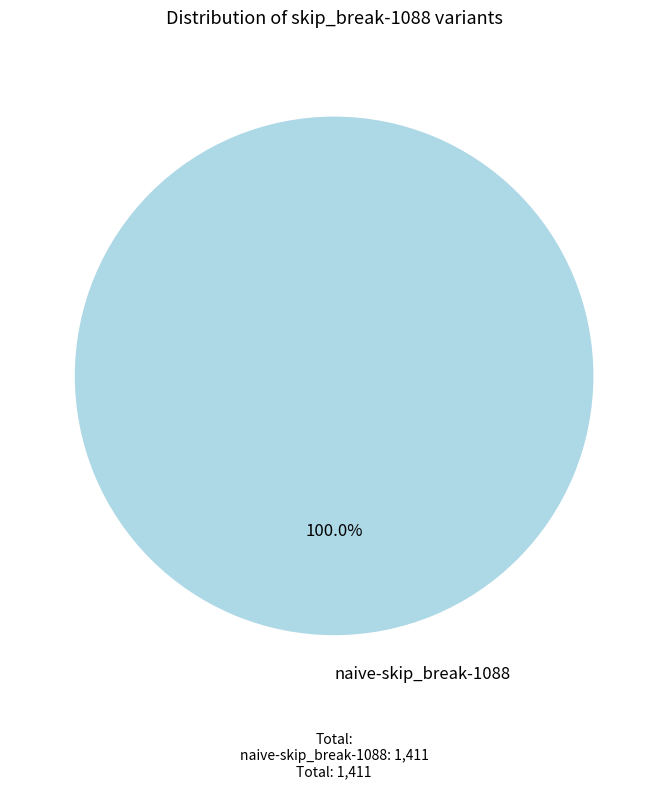

How many slices are in this pie chart?

1